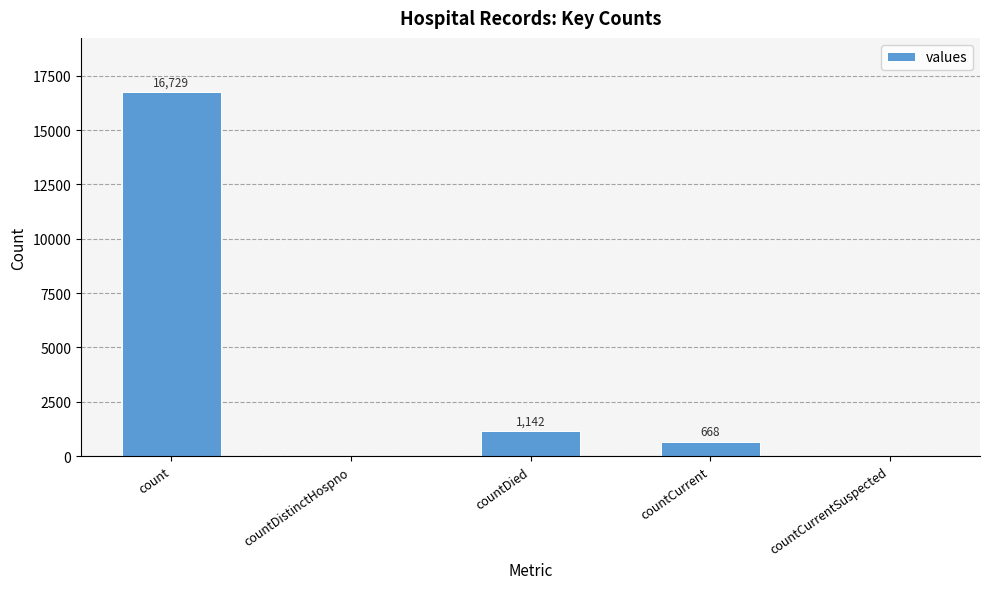

Read the value at countDied, to the nearest 50.

1150